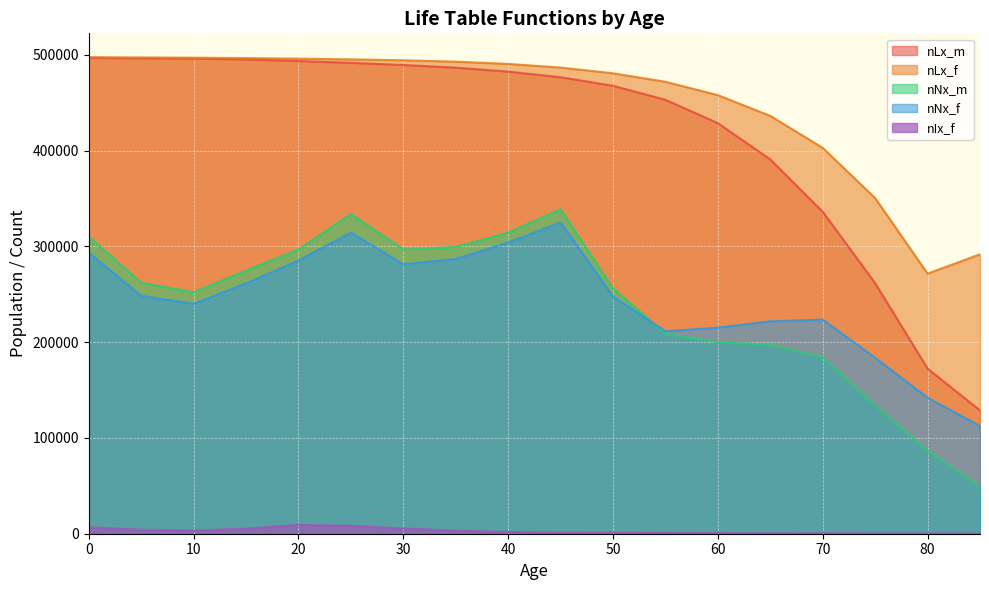

Does the chart display data point markers on the line(s)?

No